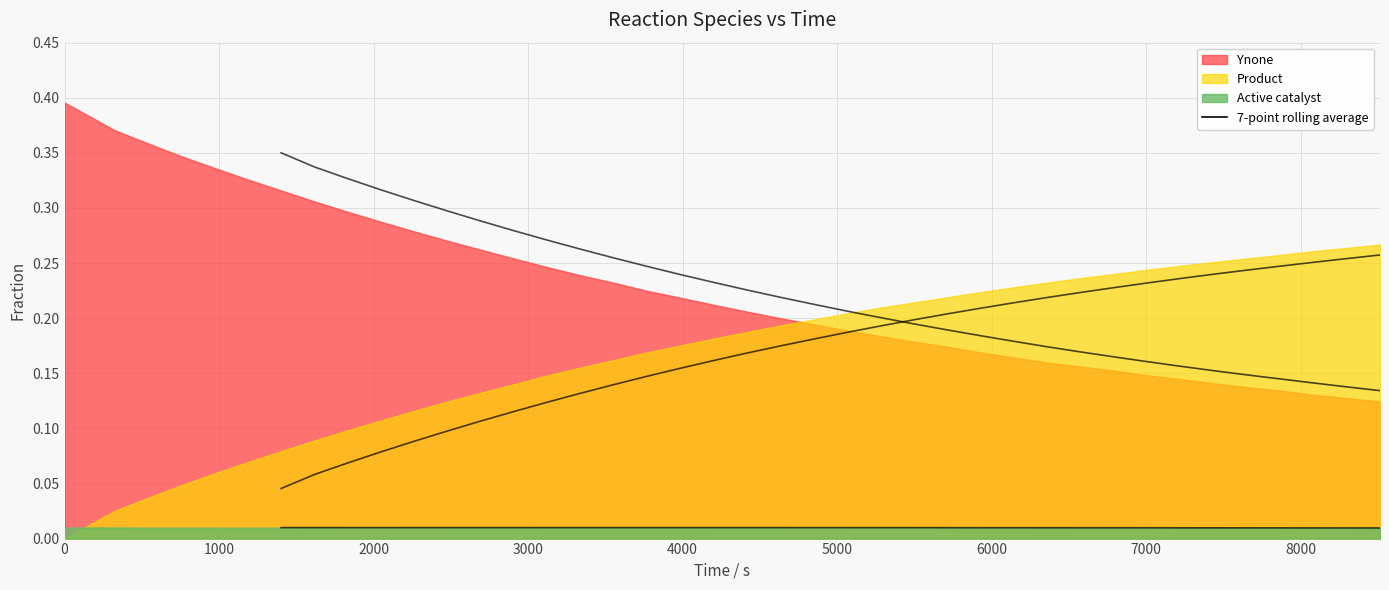

Reading left to right, what are all the values shown in this chart?

Ynone: 0.4	0.4	0.4	0.3	0.3	0.3	0.3	0.3	0.3	0.3	0.3	0.3	0.3	0.3	0.2	0.2	0.2	0.2	0.2	0.2	0.2	0.2	0.2	0.2	0.2	0.2	0.2	0.2	0.2	0.2	0.2	0.2	0.1	0.1	0.1	0.1	0.1	0.1	0.1	0.1
Product: 0.0	0.0	0.0	0.0	0.1	0.1	0.1	0.1	0.1	0.1	0.1	0.1	0.1	0.1	0.1	0.2	0.2	0.2	0.2	0.2	0.2	0.2	0.2	0.2	0.2	0.2	0.2	0.2	0.2	0.2	0.2	0.2	0.2	0.2	0.3	0.3	0.3	0.3	0.3	0.3
Active catalyst: 0.0	0.0	0.0	0.0	0.0	0.0	0.0	0.0	0.0	0.0	0.0	0.0	0.0	0.0	0.0	0.0	0.0	0.0	0.0	0.0	0.0	0.0	0.0	0.0	0.0	0.0	0.0	0.0	0.0	0.0	0.0	0.0	0.0	0.0	0.0	0.0	0.0	0.0	0.0	0.0